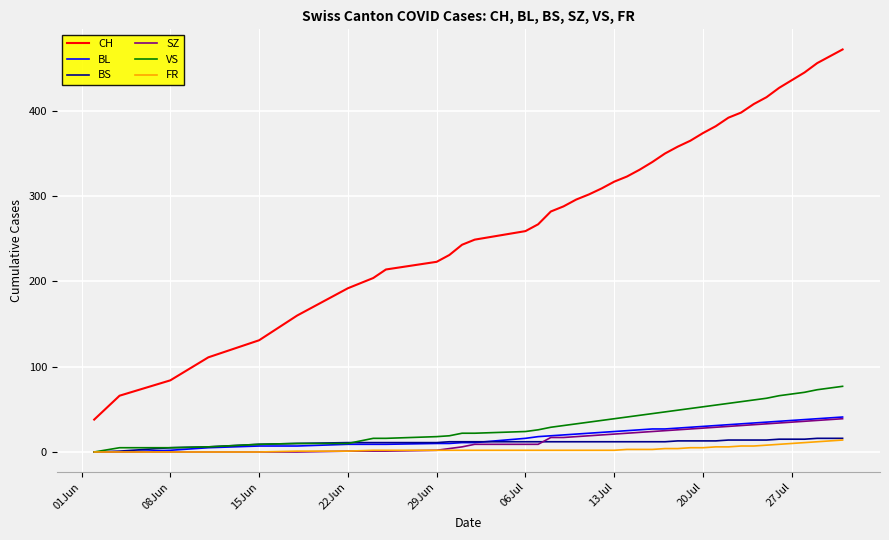

What is the maximum value for BS?

16